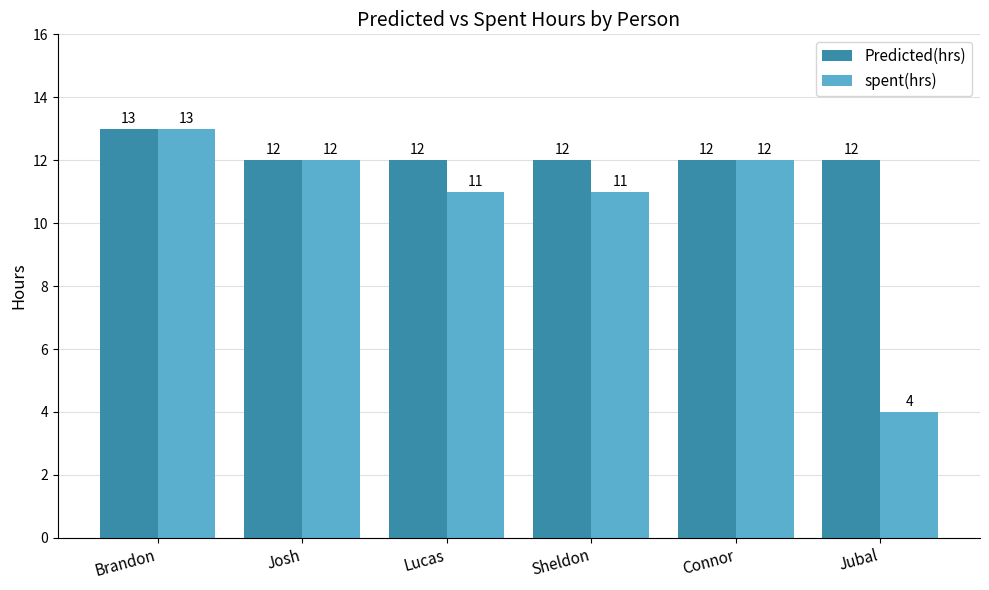

How many data points does each series have?

6